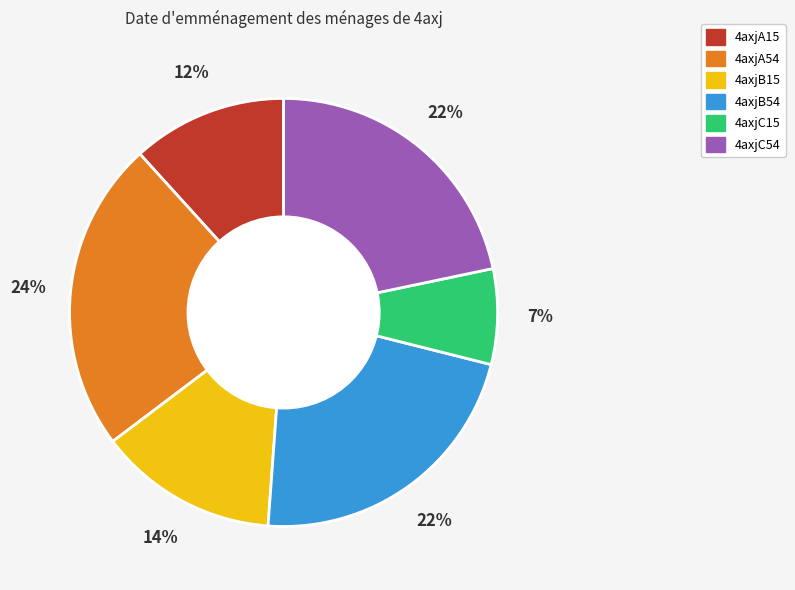

To the nearest percent, what is the combined percentage of 4axjA54 and 4axjB54?

46%